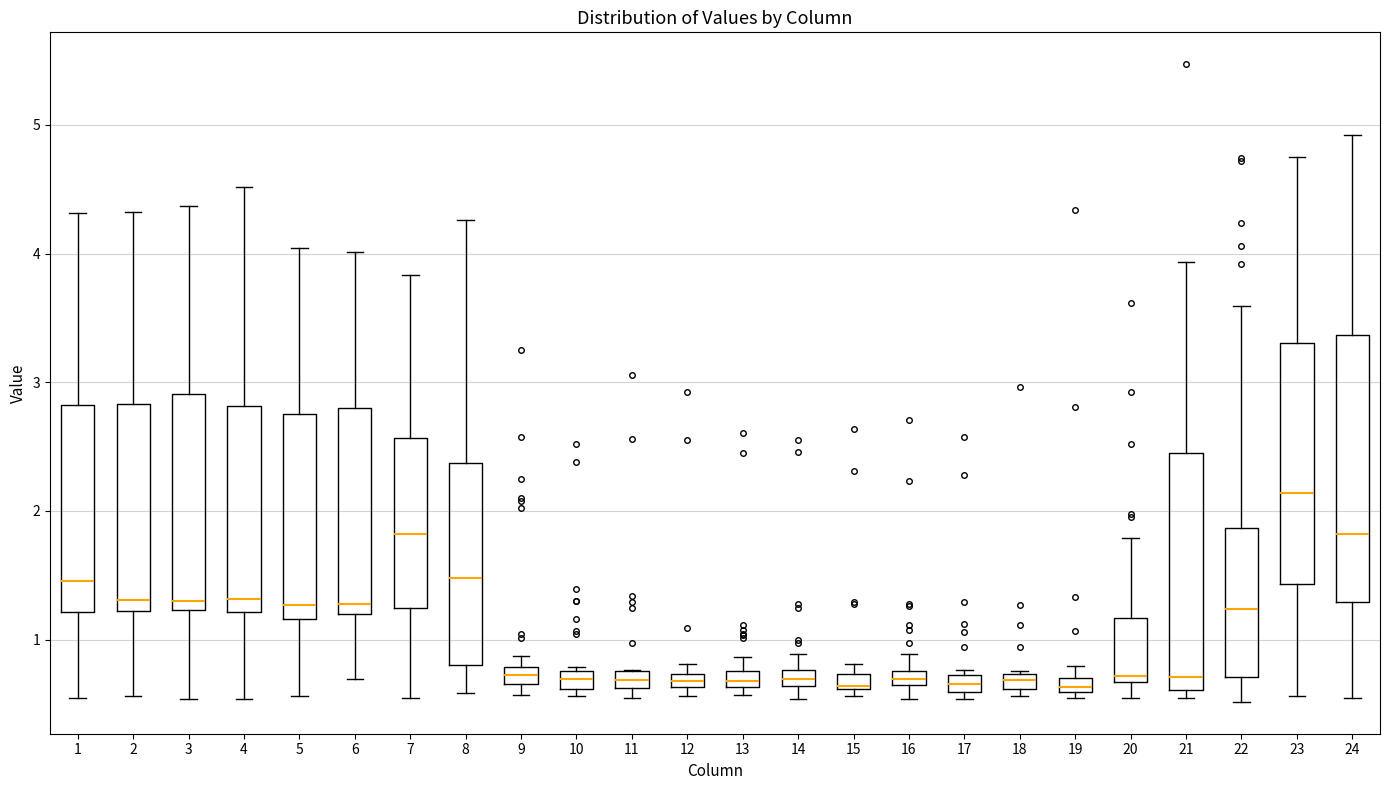

Which box's median line is the highest?

23